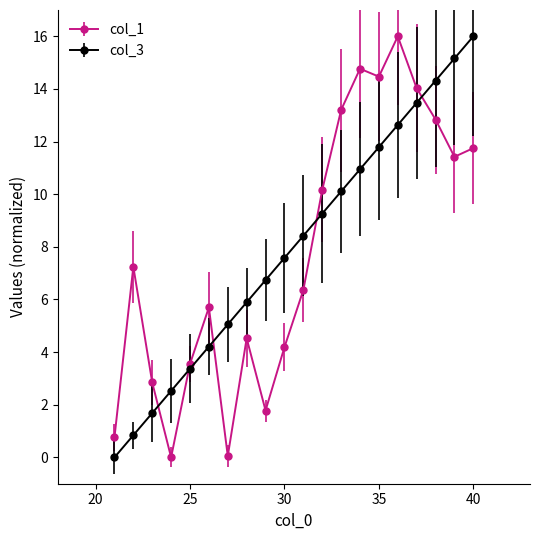

Does the chart display data point markers on the line(s)?

Yes